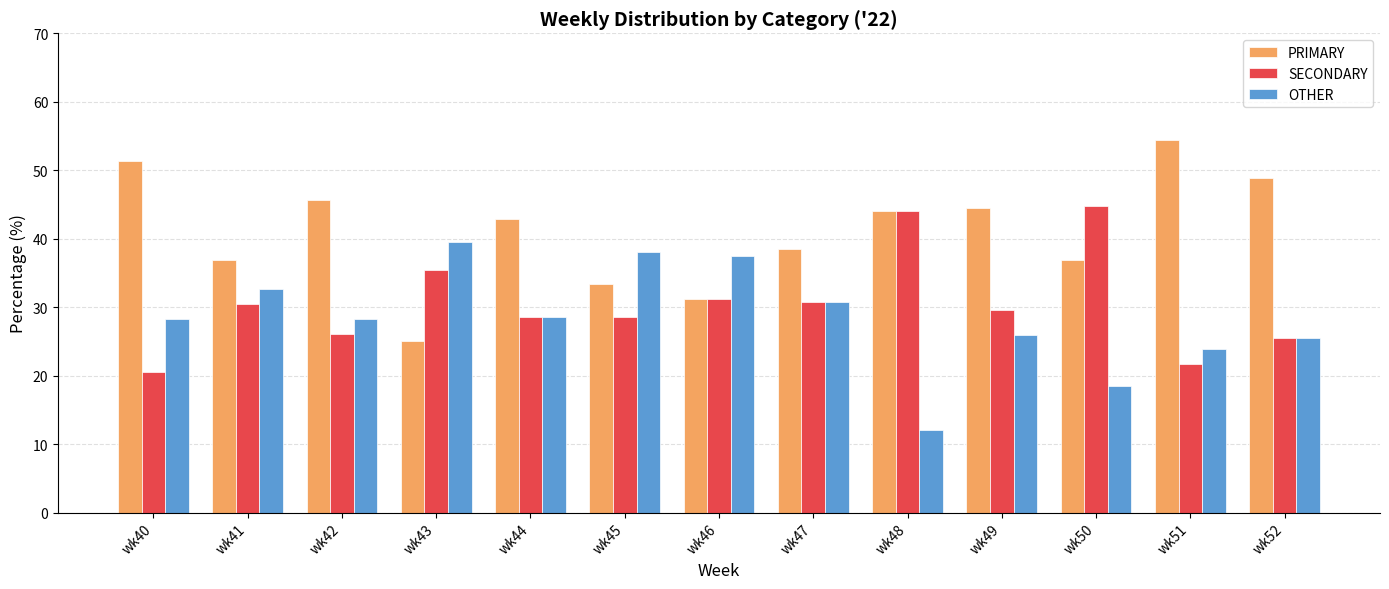

Count the number of categories in the chart.

13